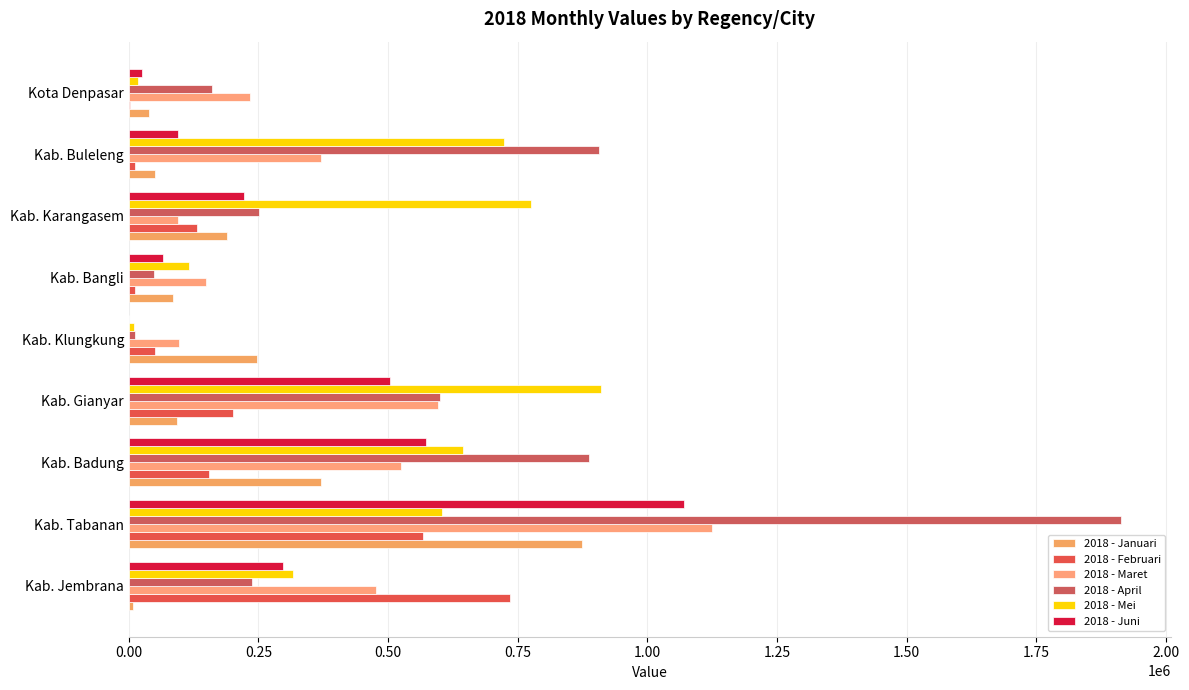

Count the number of categories in the chart.

9